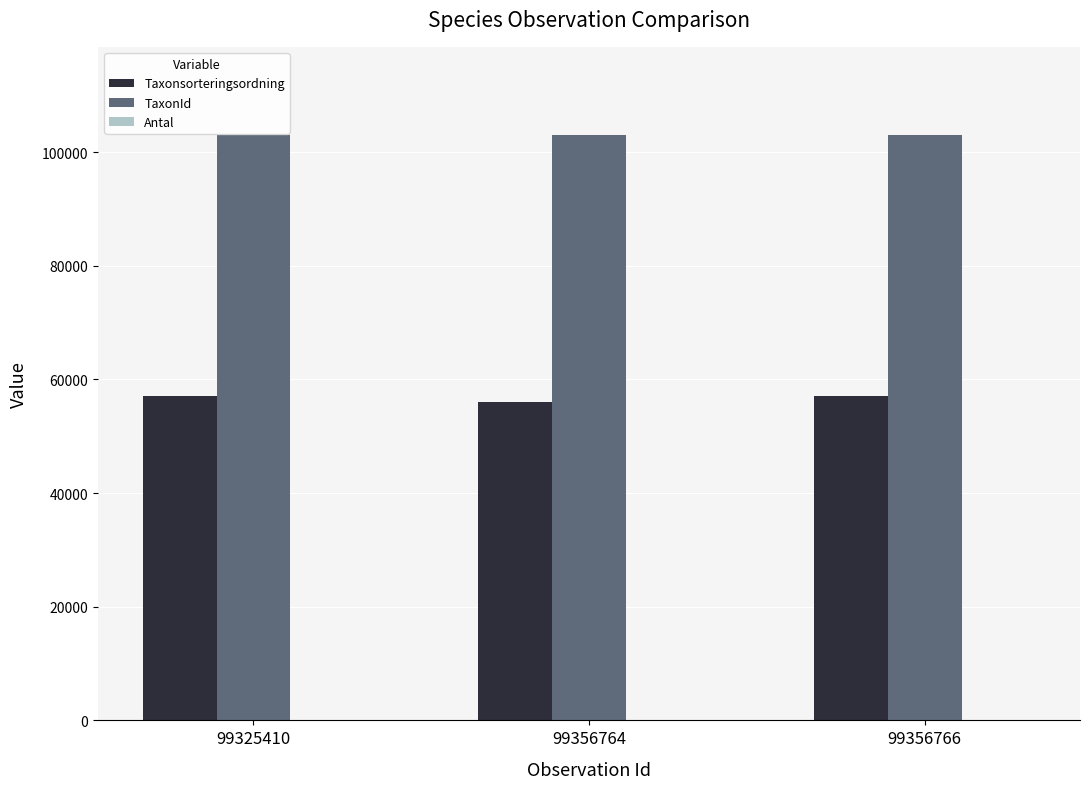

What is the sum of the Taxonsorteringsordning values at 99356766 and 99356764?

113010